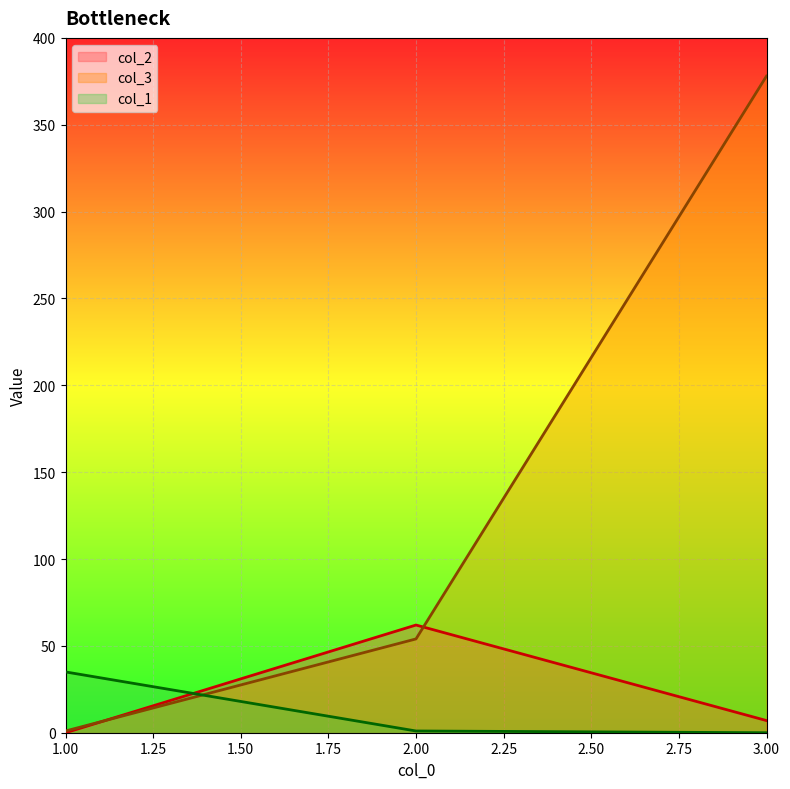

What is the difference between the highest and lowest values at 1.00?

35